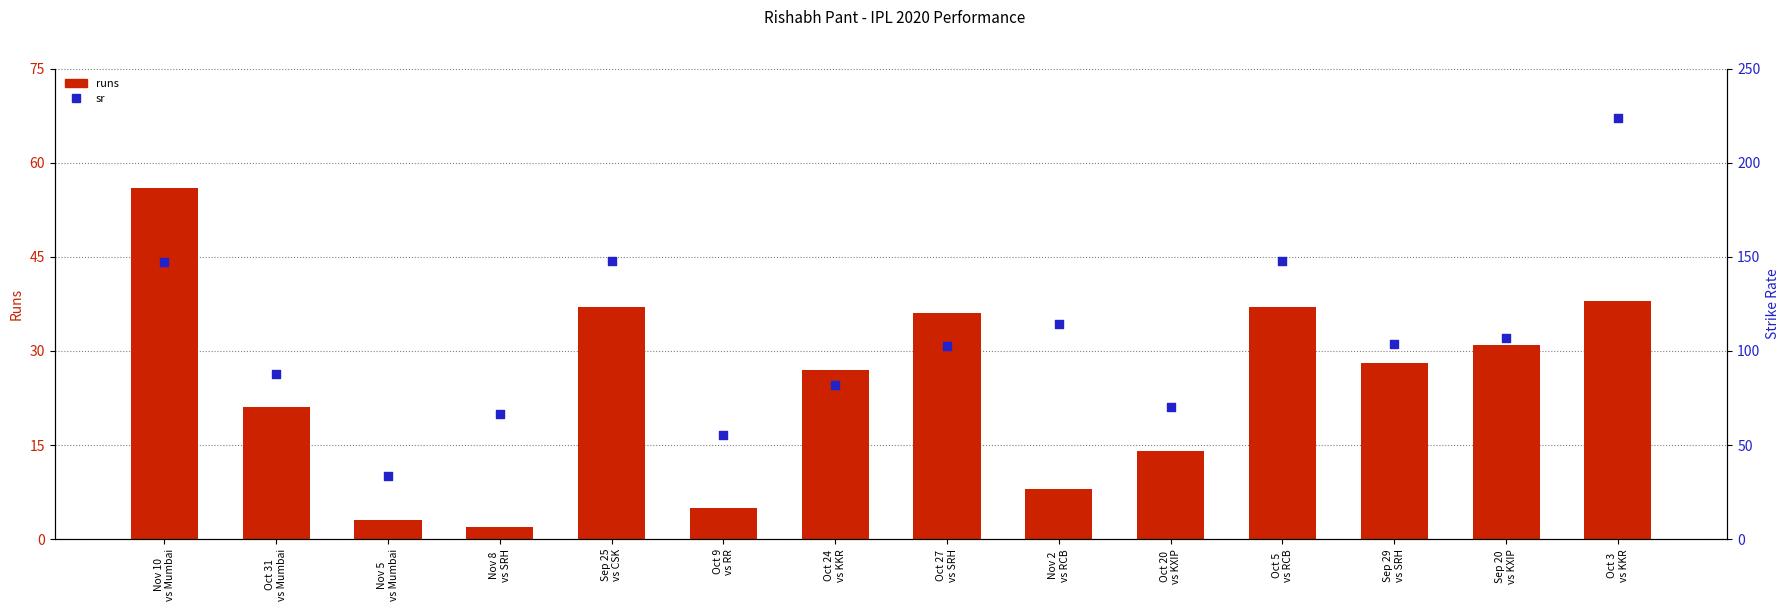

Which series has the widest spread of Y values?

sr